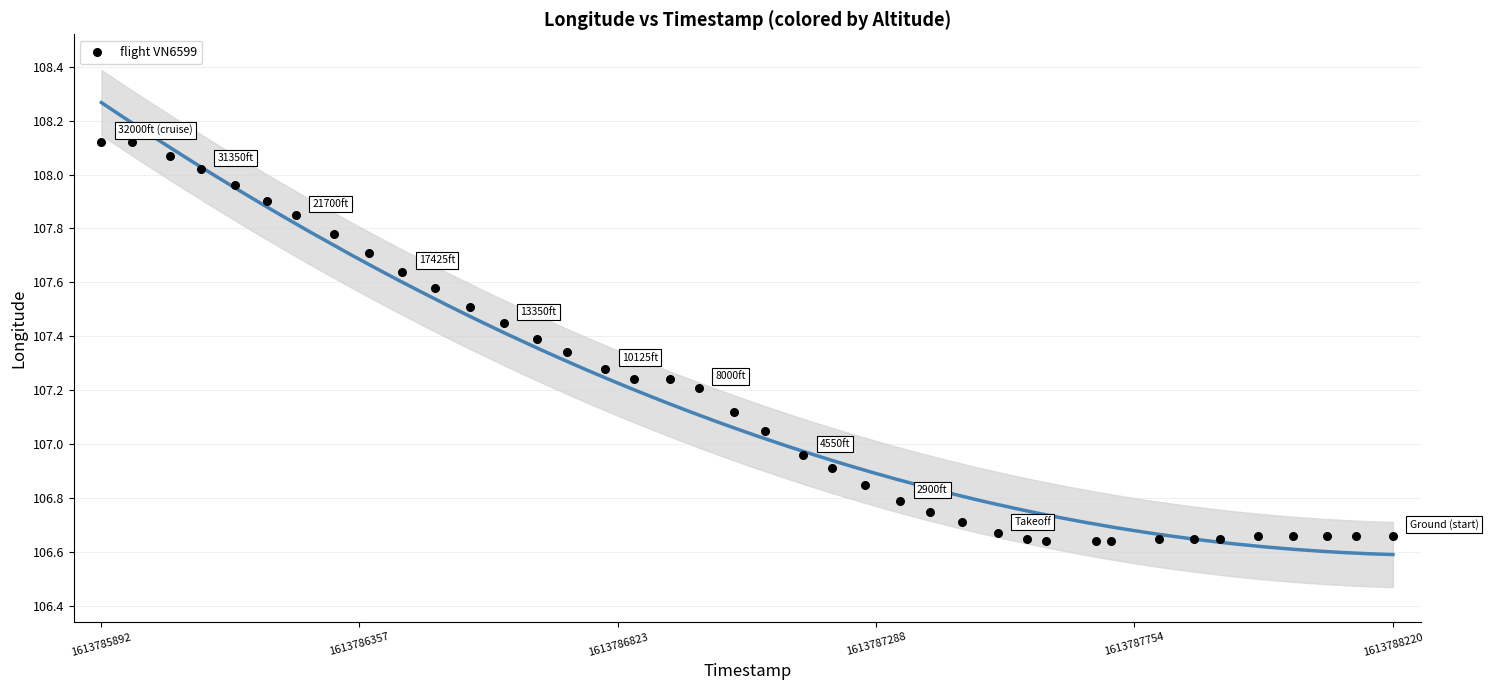

What is the range of Y values (max minus min)?

1.5